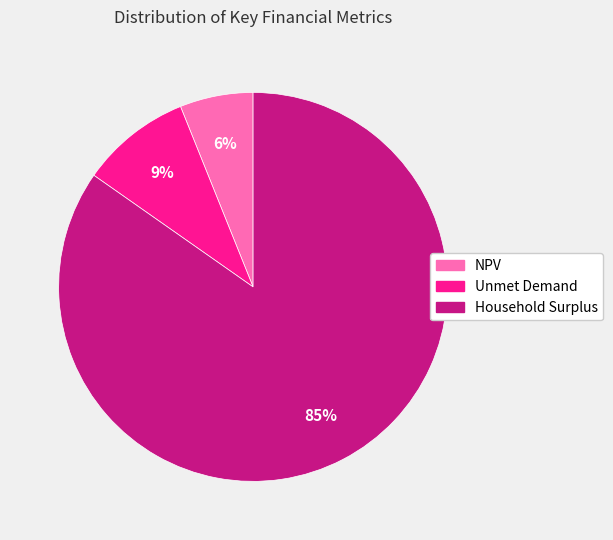

Which slice is the smallest?

NPV